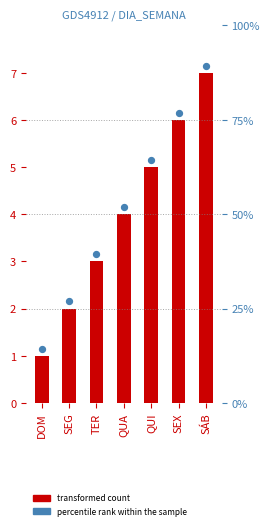

Is the value of DIA at QUA greater than the value of percentile rank at TER?

Yes